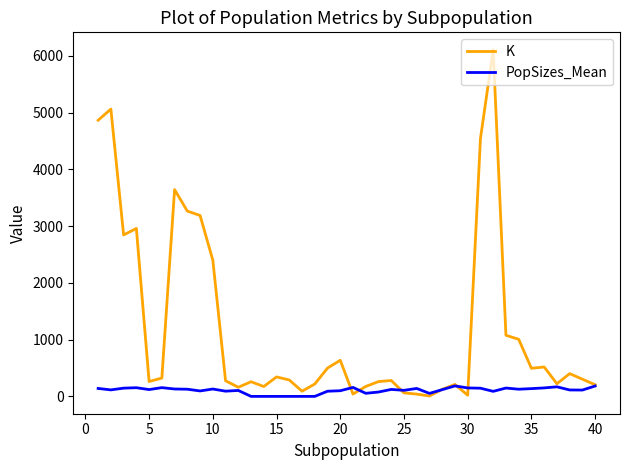

What is the difference between the maximum and minimum values in the PopSizes_Mean series?

184.5